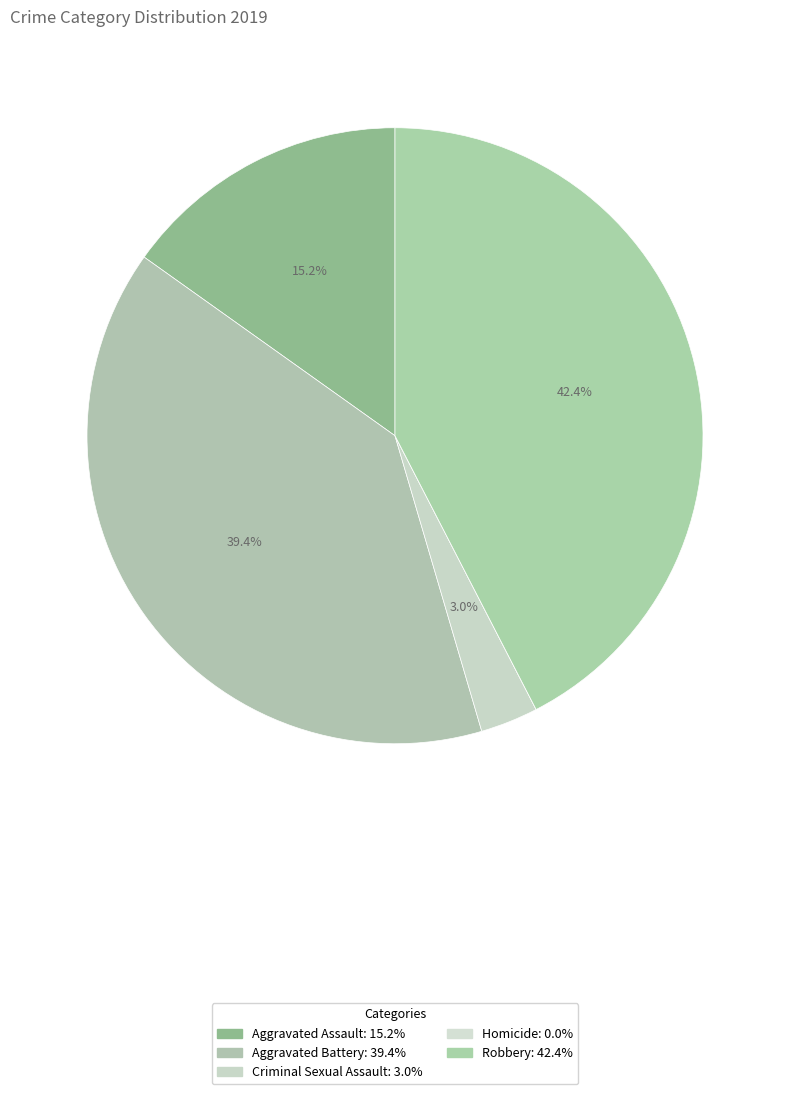

Does any single category account for the majority?

No